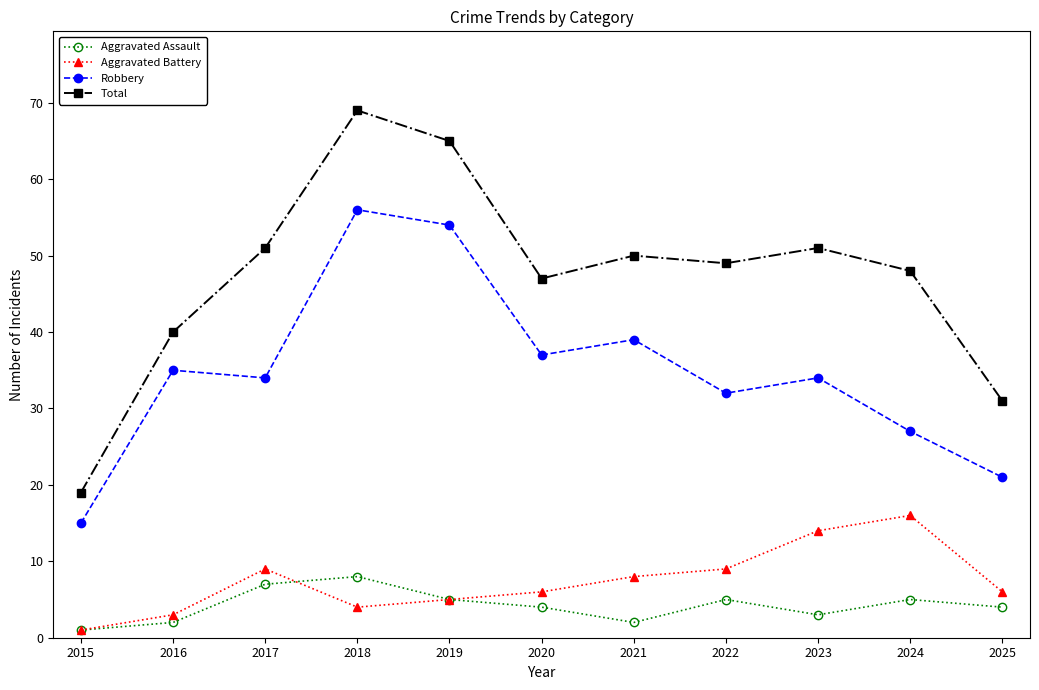

At which category does the chart reach its peak across all series?

2018